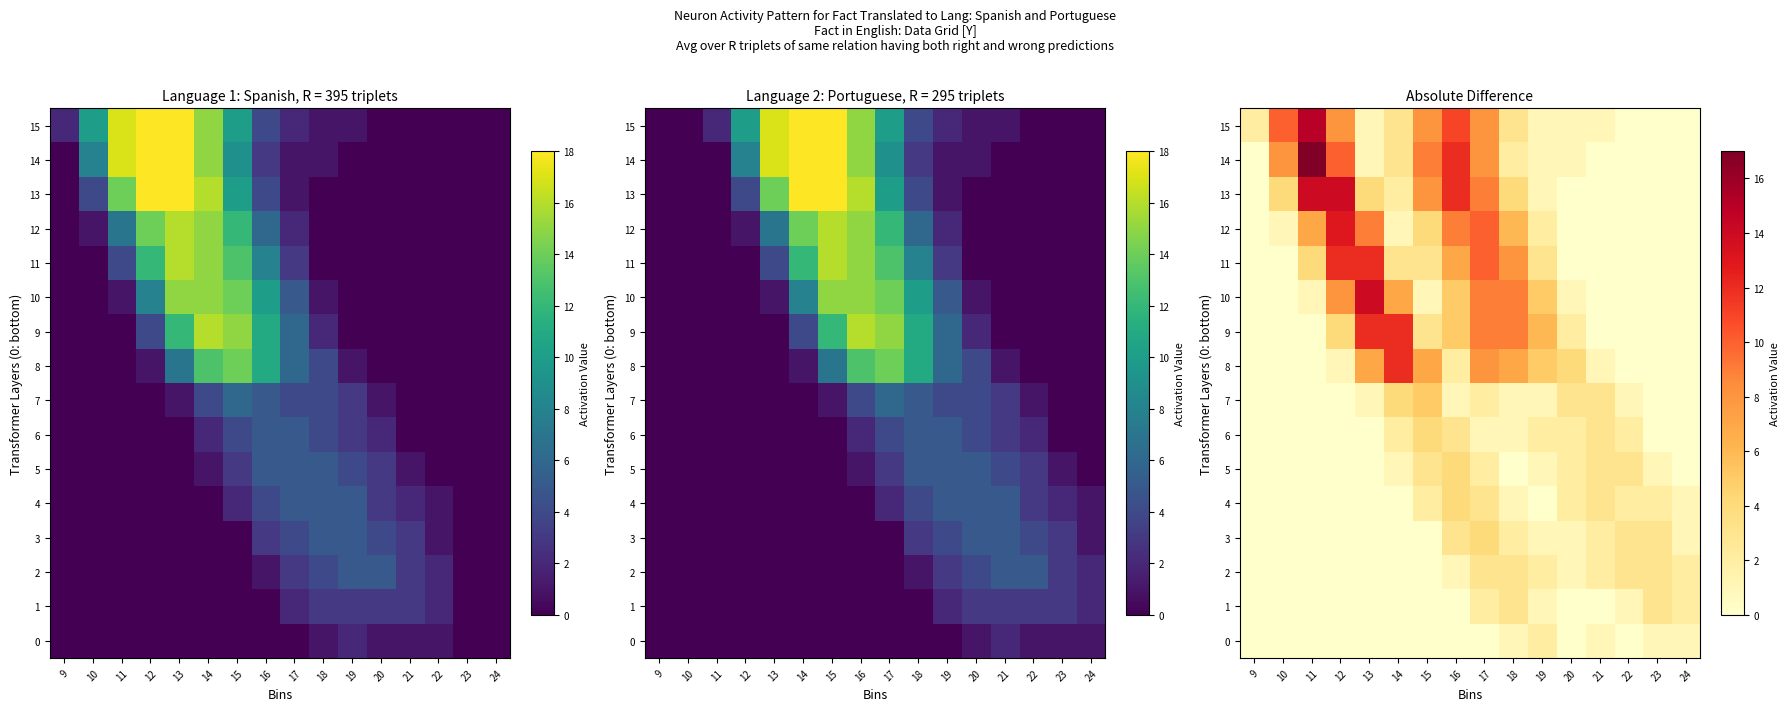

Which category has the lowest value in the 13 series?

9